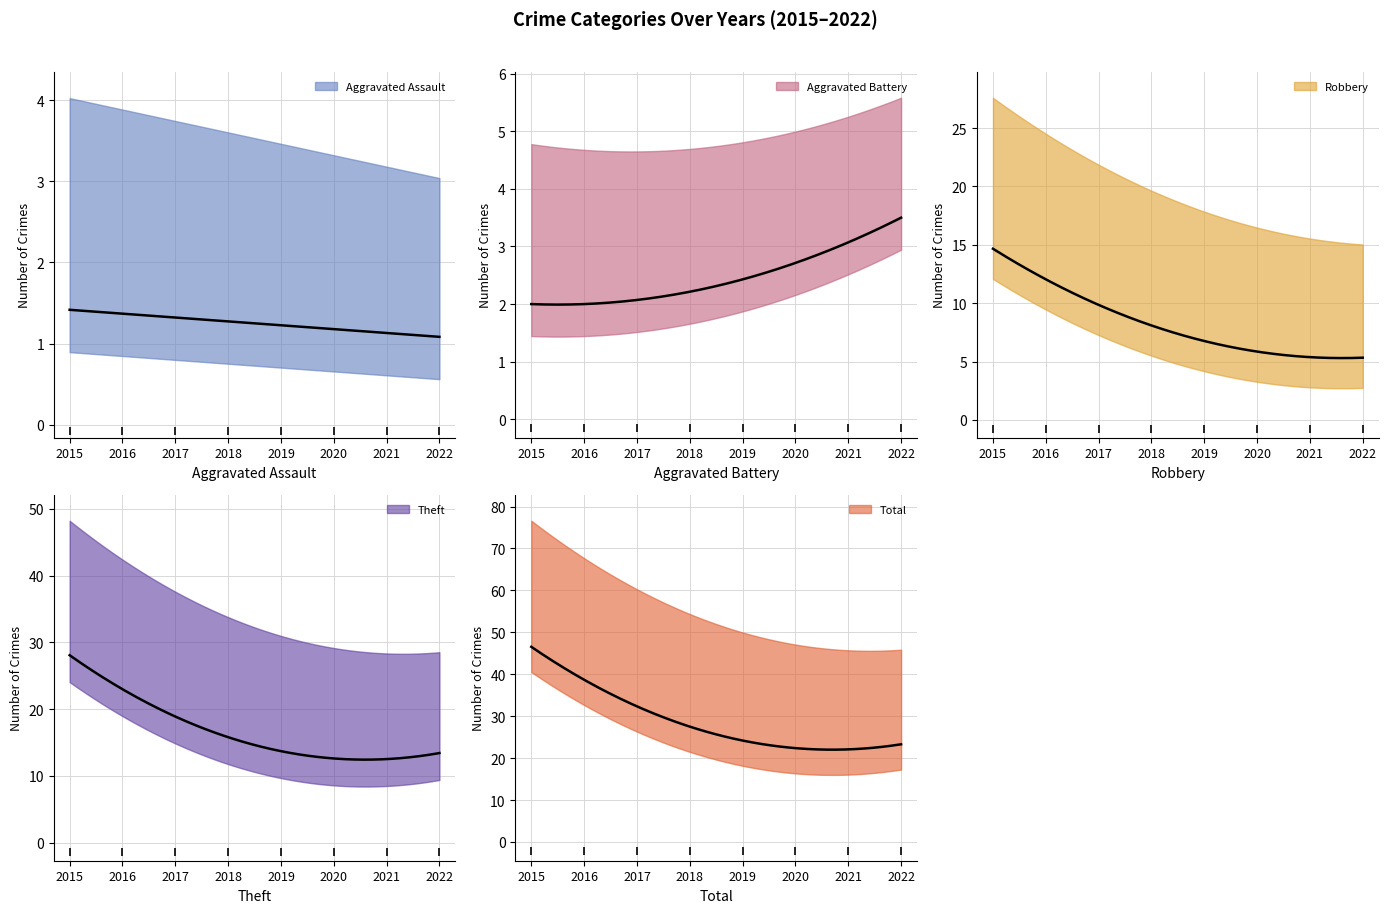

Which series has the widest spread of values?

Total